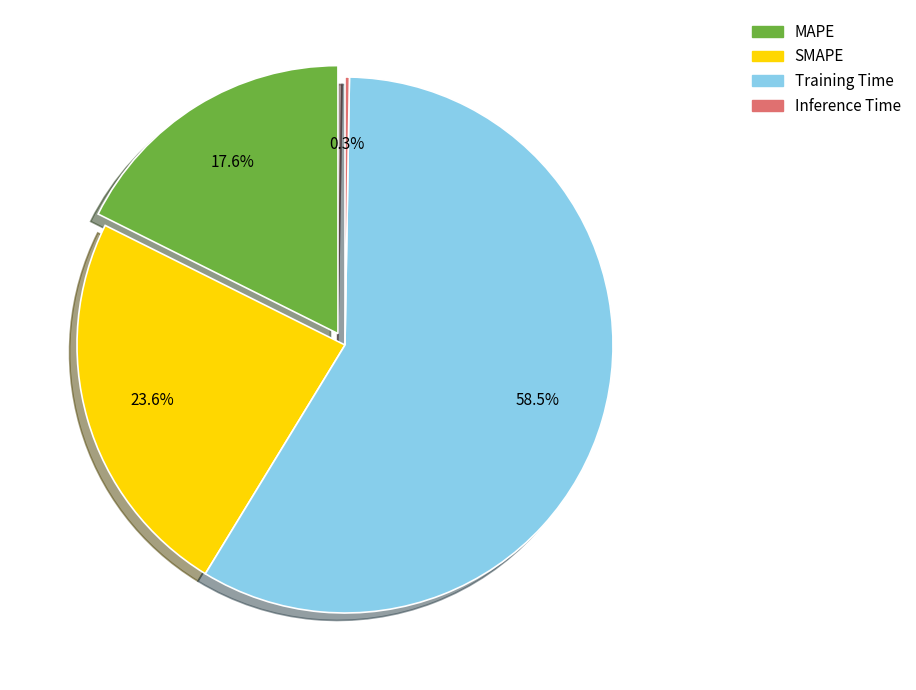

Which has a higher value, Inference Time or Training Time?

Training Time